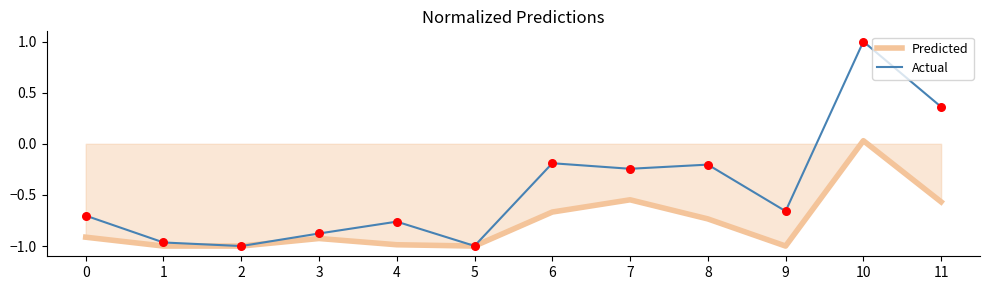

Which series has the largest range (max minus min)?

Actual